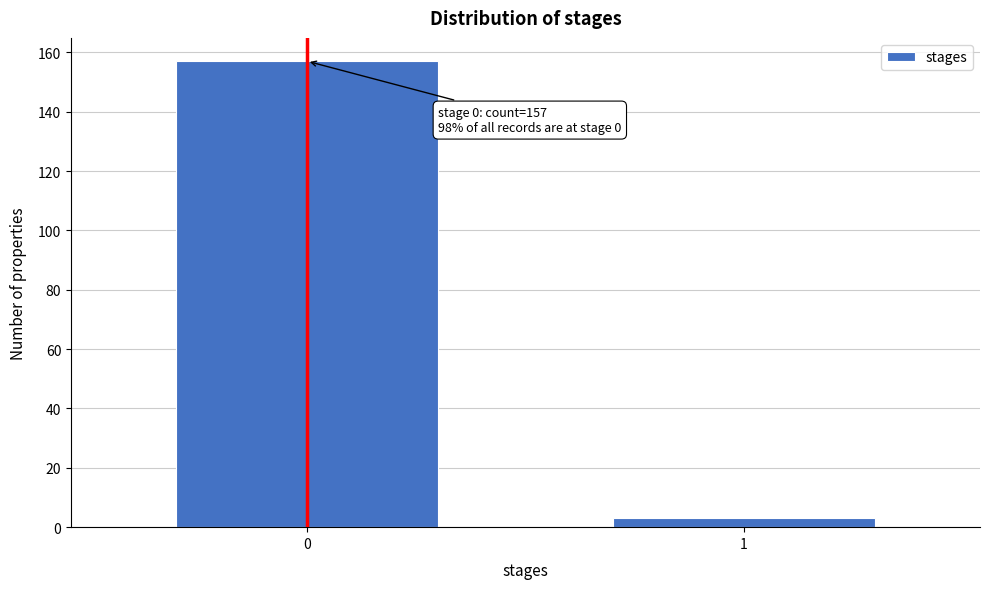

Reading left to right, extract all data points from this chart.

157	3